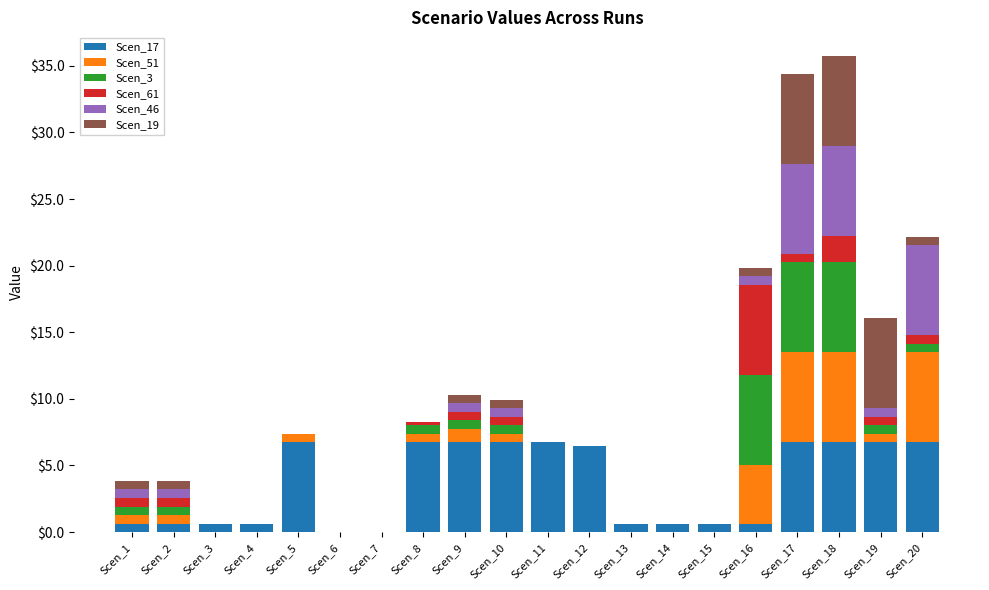

The value of Scen_17 at Scen_8 is 6.8. True or false?

True